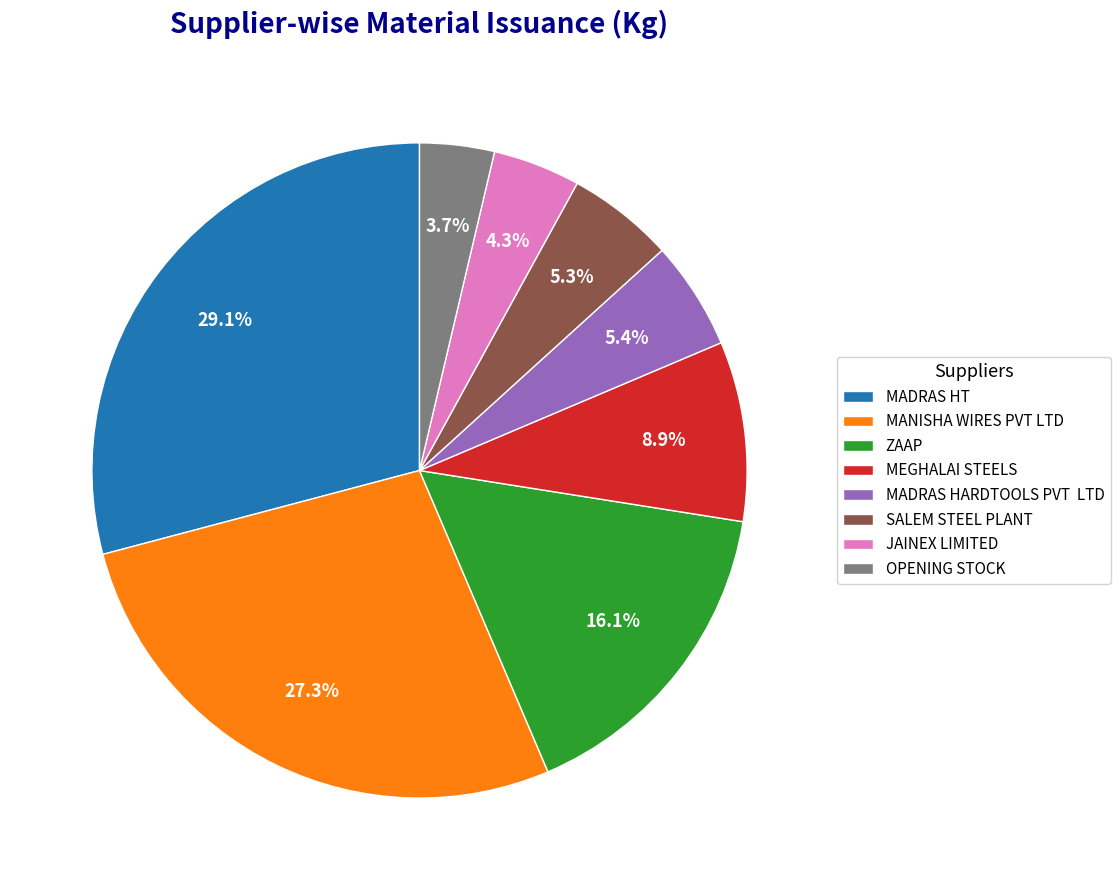

Does SALEM STEEL PLANT represent more than half of the total?

No